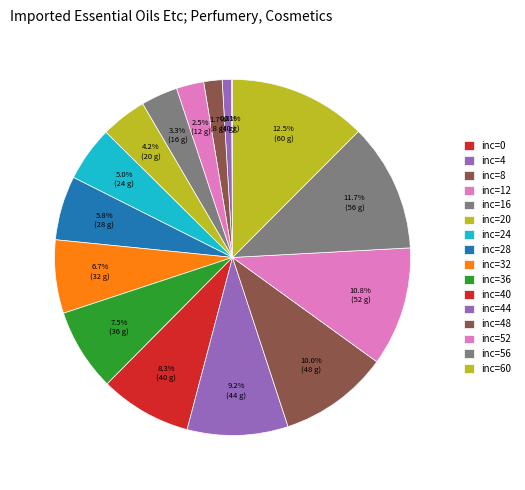

Which category has the smallest portion of the pie?

inc=0